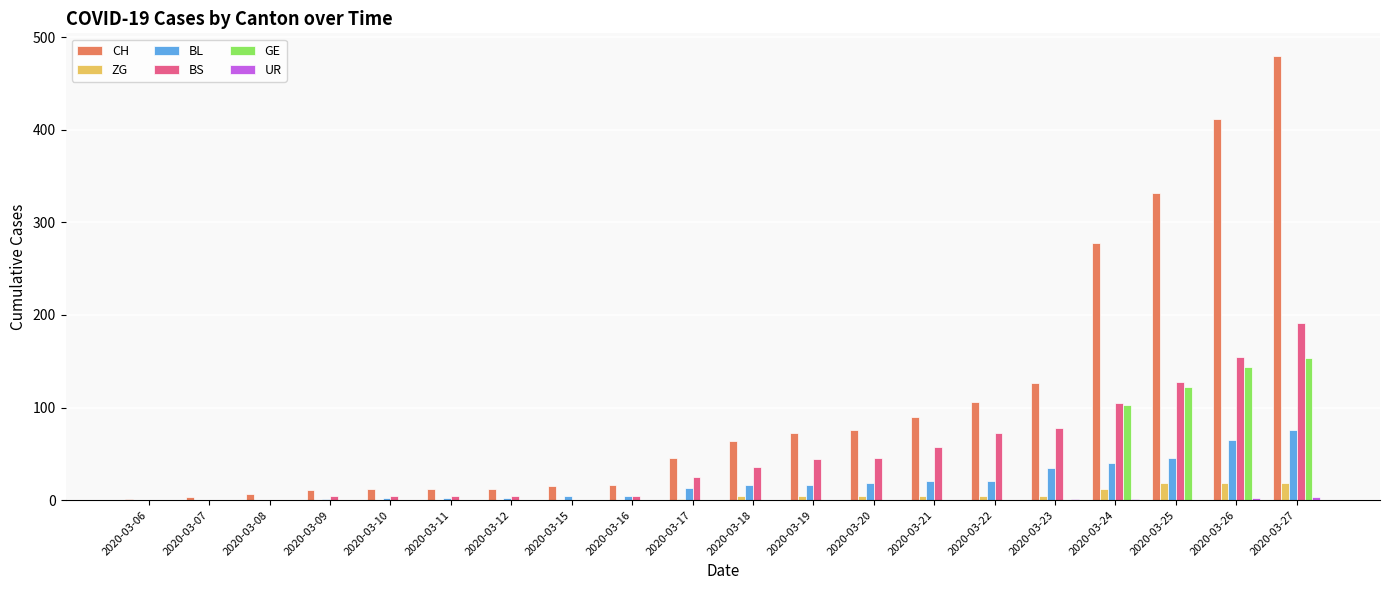

Between 2020-03-17 and 2020-03-21, which series saw the biggest shift?

CH